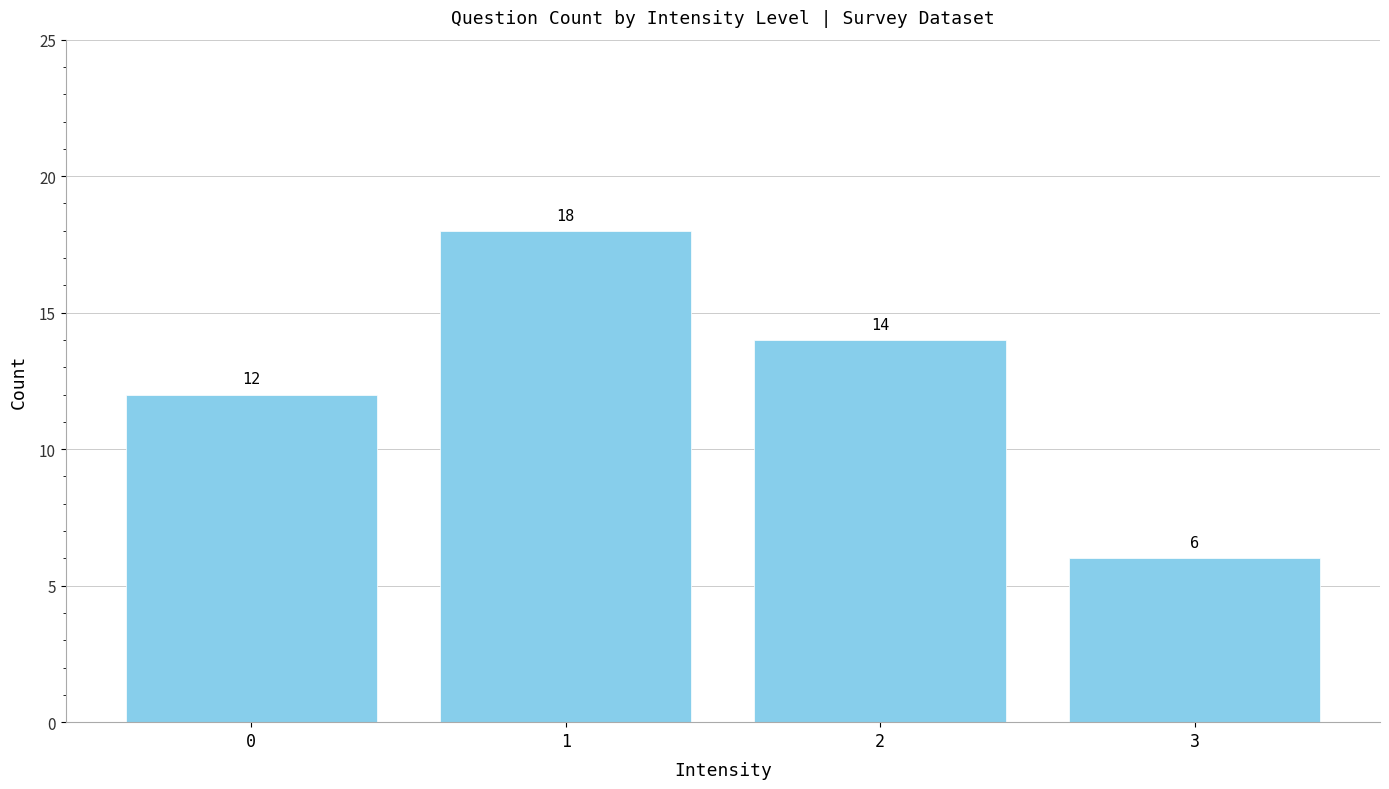

List the labels in order of value, smallest first.

3, 0, 2, 1